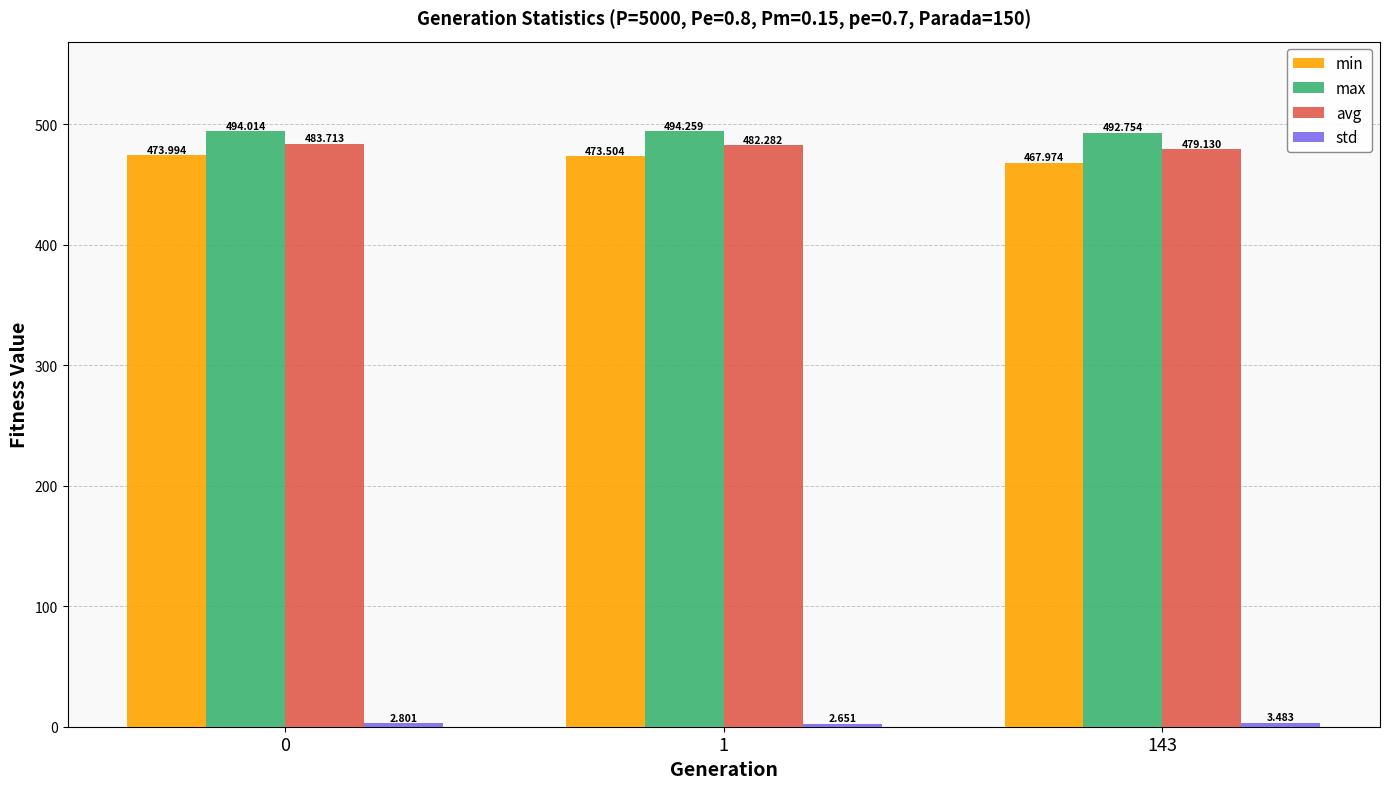

Which series has the widest spread of values?

min